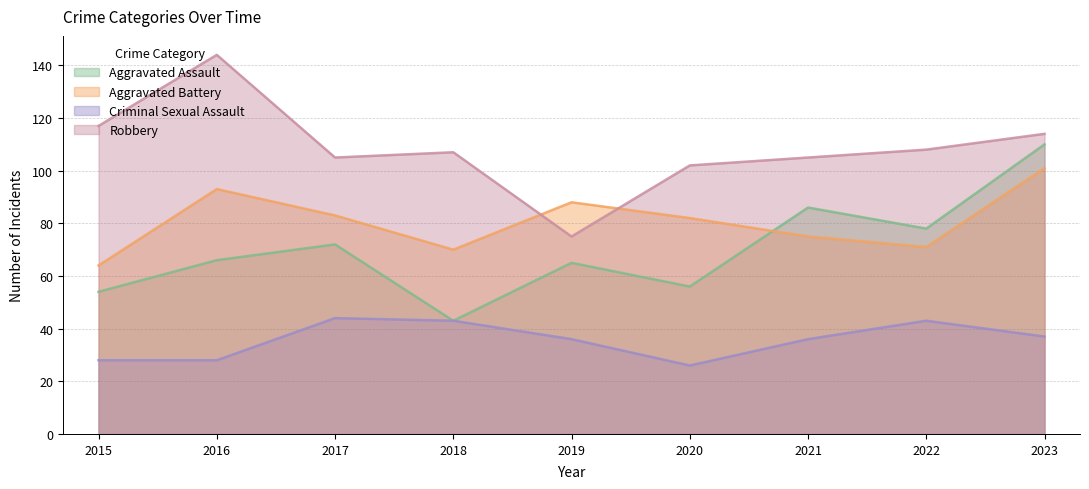

Count the number of categories in the chart.

9